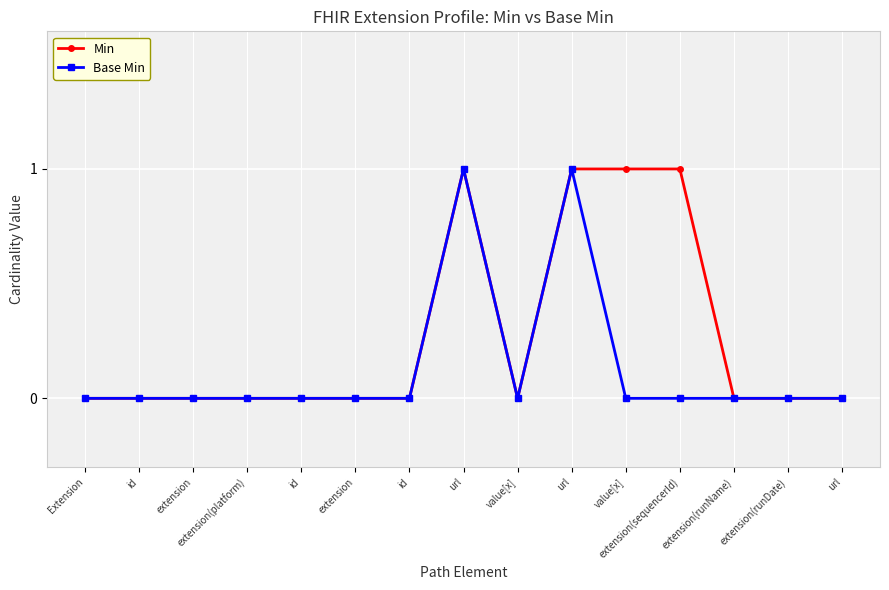

Reading left to right, extract all data points from this chart.

Min: Extension=0	id=0	extension=0	extension(platform)=0	id=0	extension=0	id=0	url=1	value[x]=0	url=1	value[x]=1	extension(sequencerId)=1	extension(runName)=0	extension(runDate)=0	url=0
Base Min: Extension=0	id=0	extension=0	extension(platform)=0	id=0	extension=0	id=0	url=1	value[x]=0	url=1	value[x]=0	extension(sequencerId)=0	extension(runName)=0	extension(runDate)=0	url=0